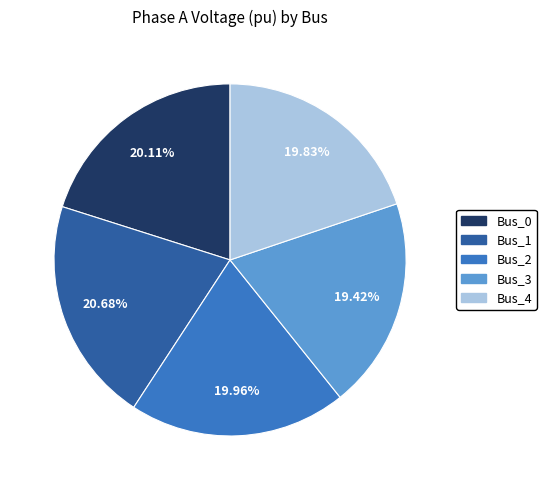

Between Bus_0 and Bus_3, which is larger?

Bus_0